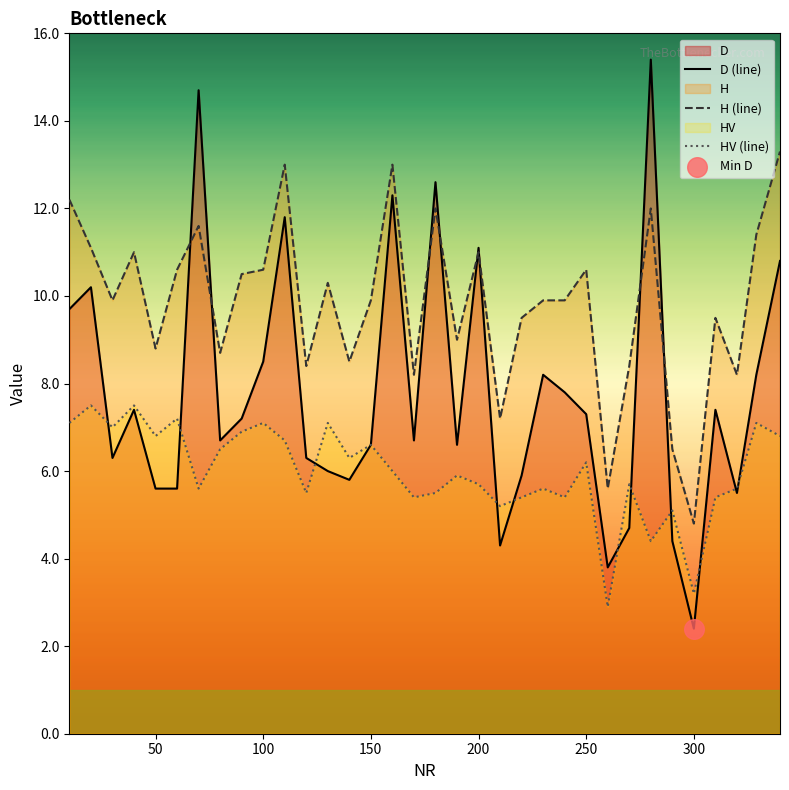

Is the value of HV at 80 greater than the value of D at 270?

Yes